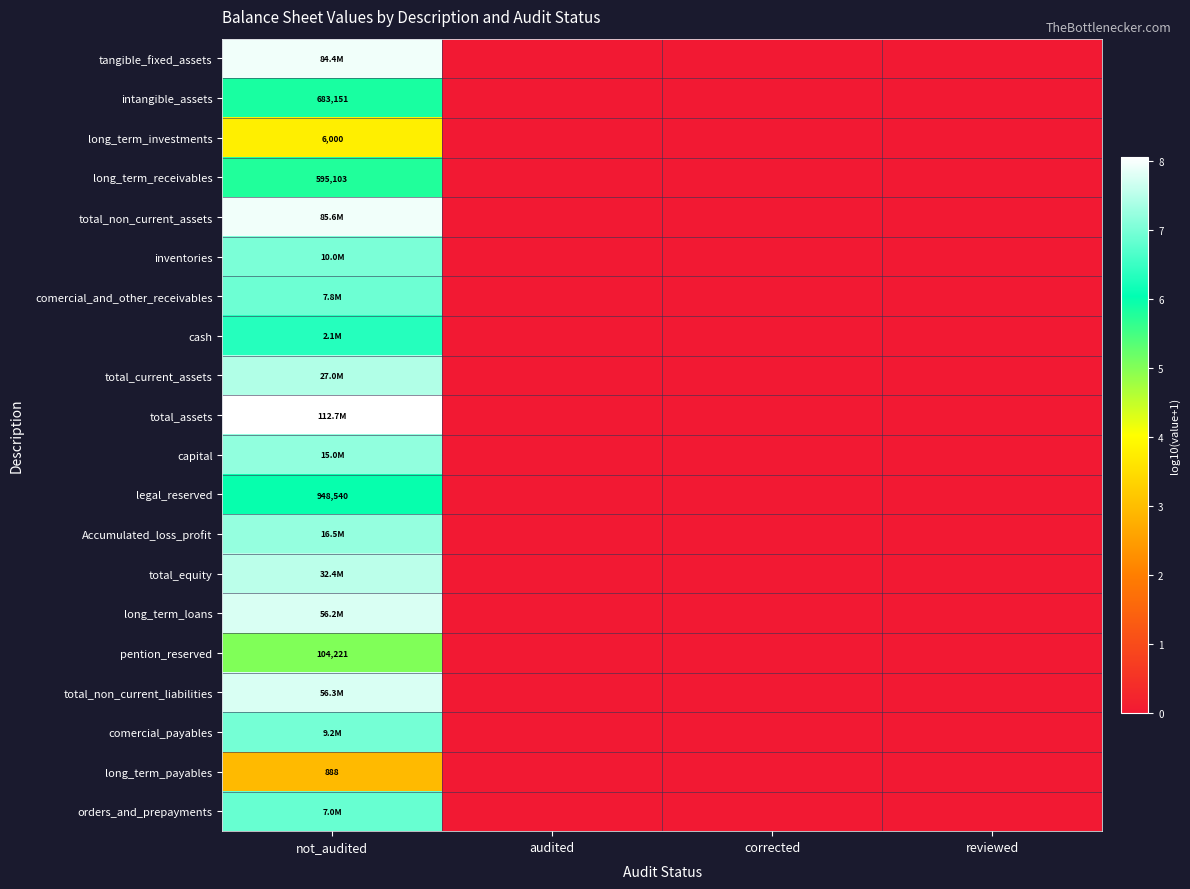

At which label does long_term_investments reach its minimum?

audited